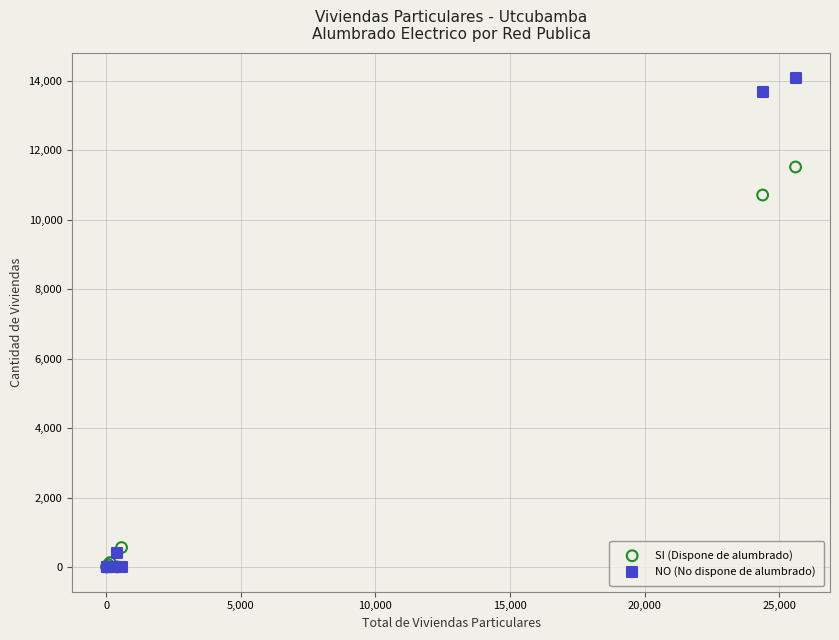

In the SI (Dispone de alumbrado) series, what Y value is closest to 5764?

10714